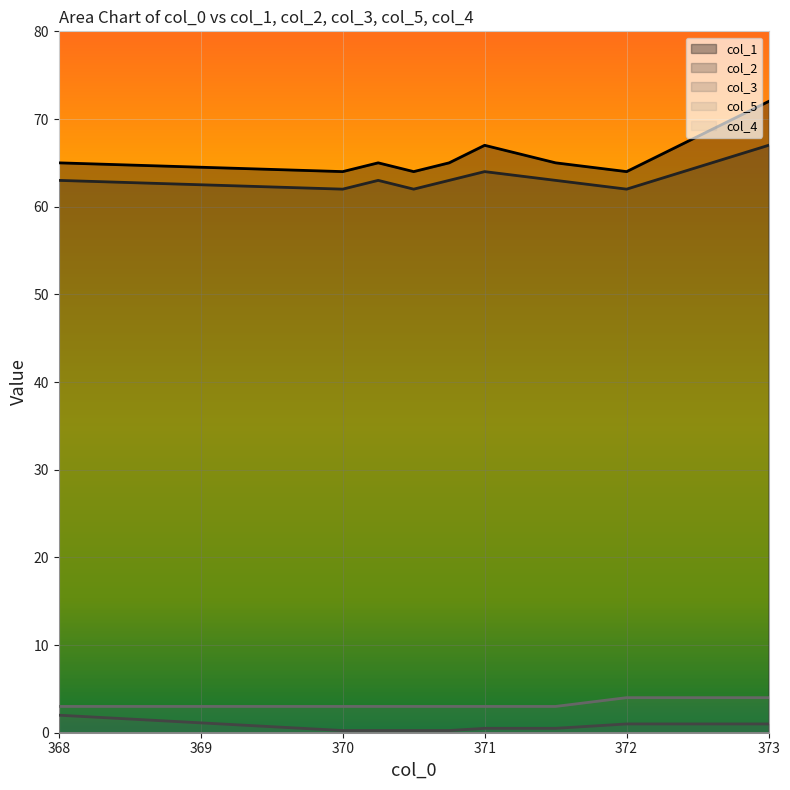

Which series has the largest total across all categories?

col_1